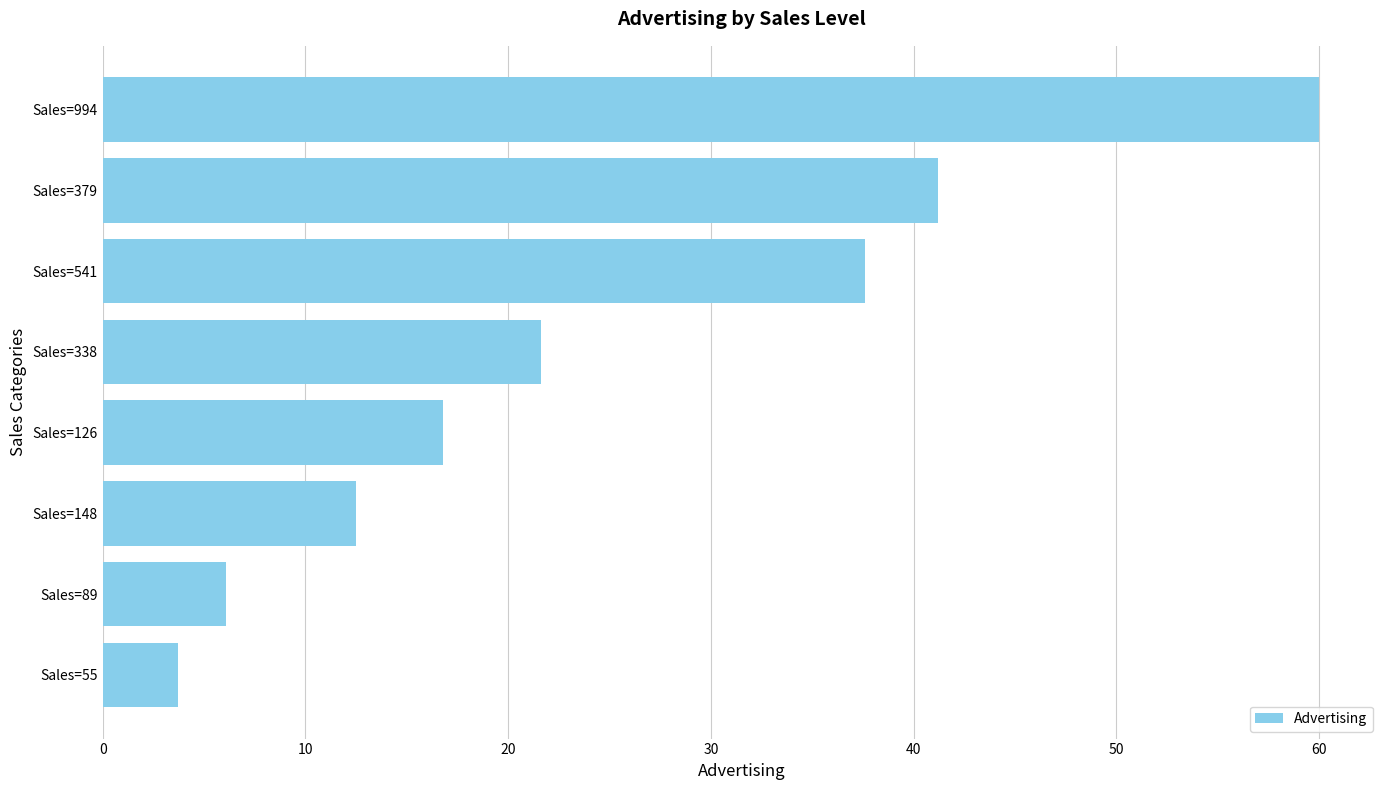

Where is the data nearest to the value 31?

Sales=541